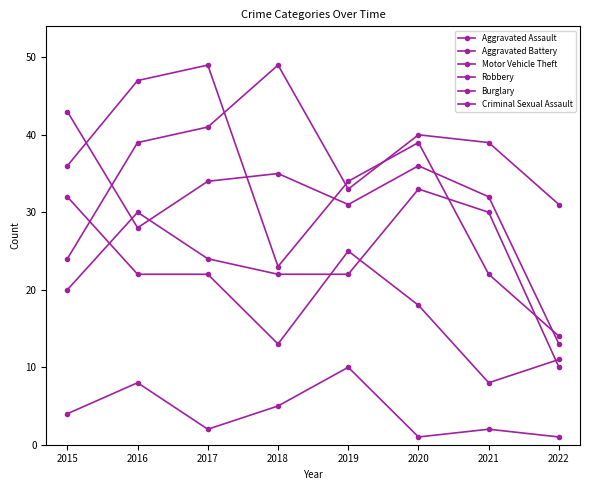

How many categories are shown in the chart?

8